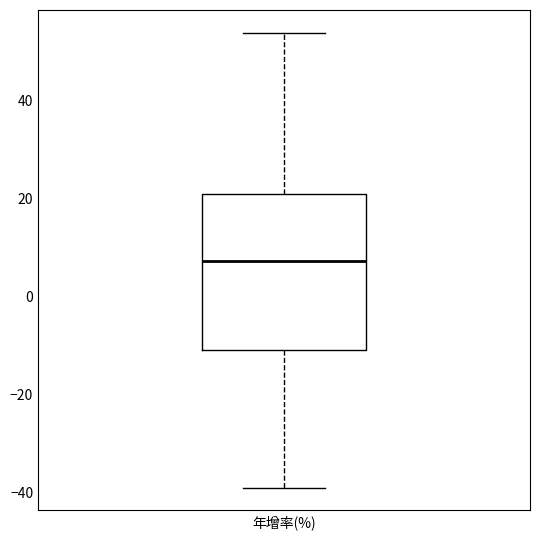

Read this box plot against the y-axis: the position of the median line, the range covered by the box, and the ends of both whiskers. The values are not printed on the chart, so give them approximately, as read against the axis.

median 8, box -10 to 20, whiskers -38 to 54